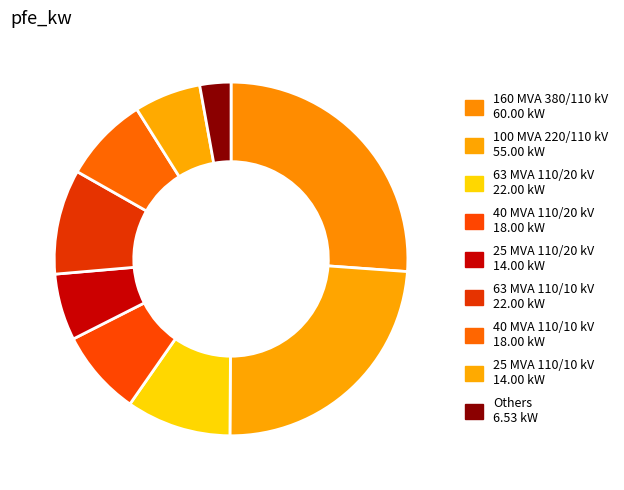

How many segments does this pie chart have?

9